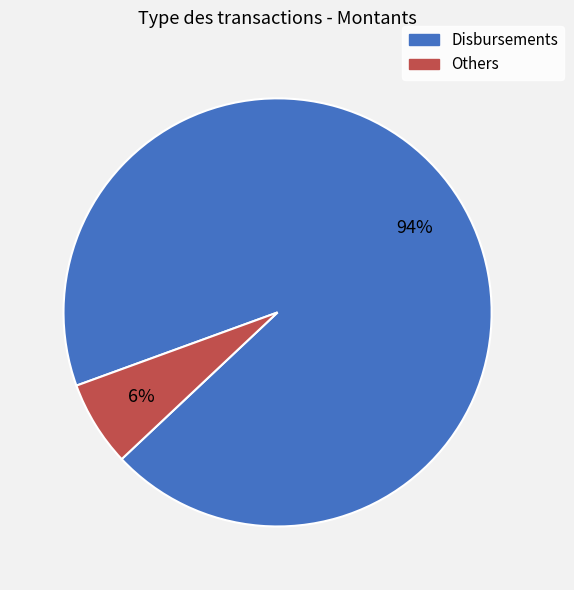

To the nearest percent, what is the average slice percentage?

50%